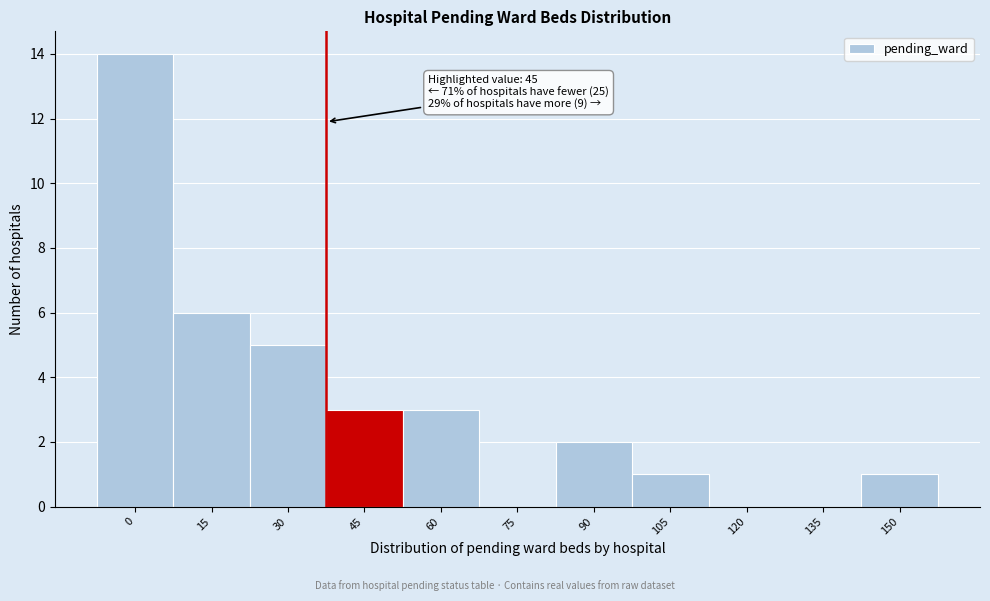

Reading left to right, transcribe all the data shown in this chart.

0=14	15=6	30=5	45=3	60=3	75=0	90=2	105=1	120=0	135=0	150=1